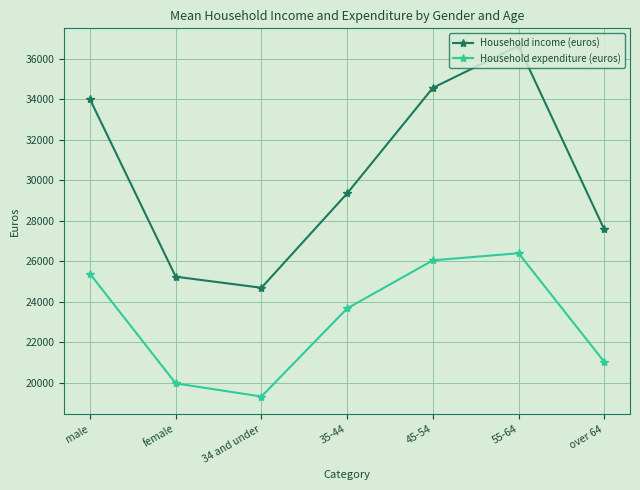

List the series in order of their overall mean, lowest first.

Household expenditure (euros), Household income (euros)